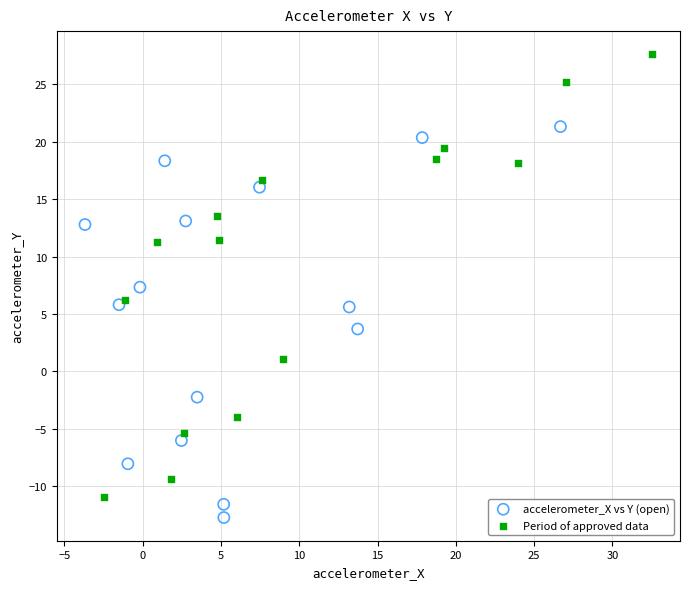

Which series contains the highest Y value?

Period of approved data